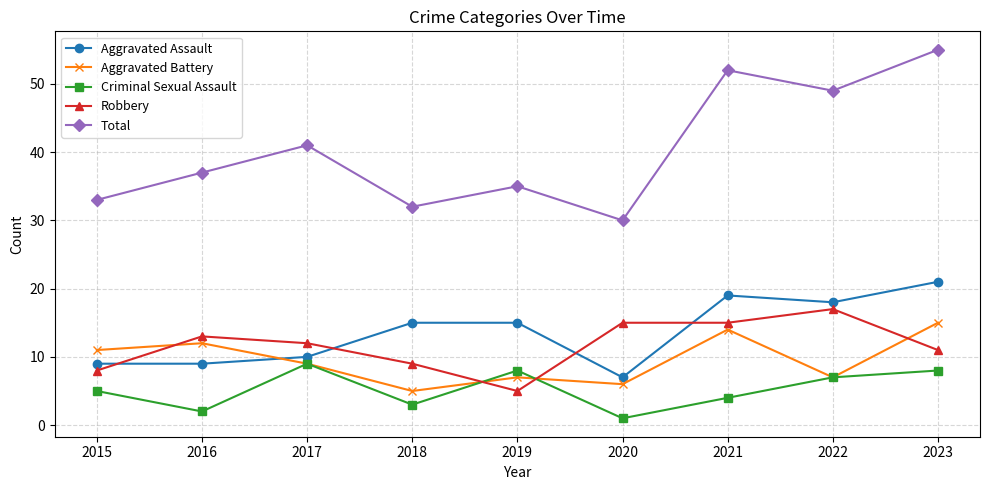

In Criminal Sexual Assault, how many points are higher than both neighbors (excluding endpoints)?

2